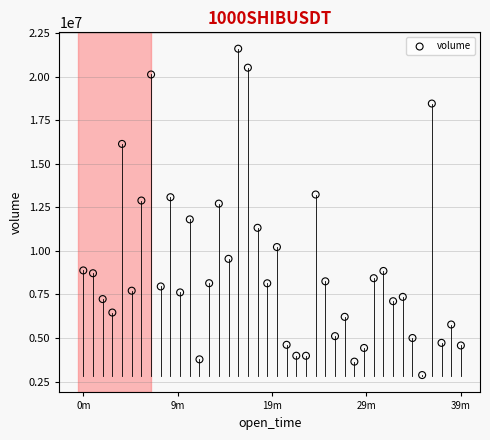

What is the range of Y values (max minus min)?

18724591